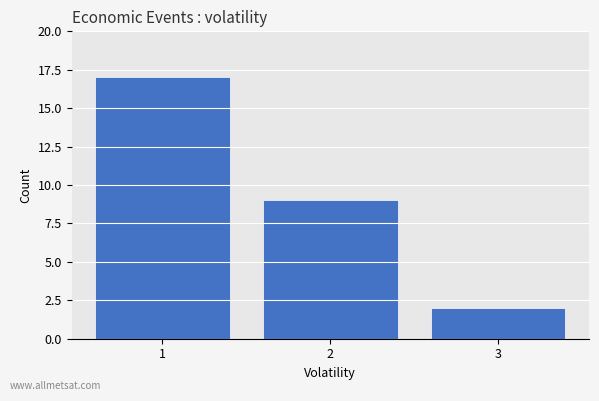

Reading left to right, what are all the values shown in this chart?

17	9	2